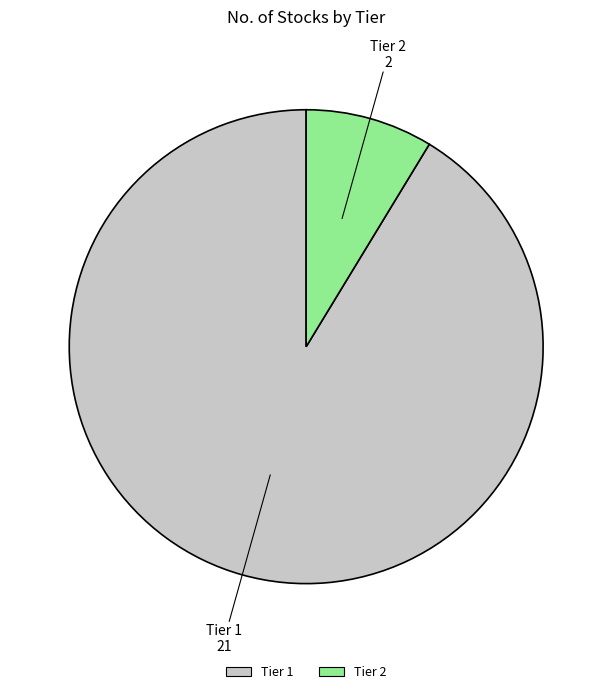

Does any single category account for the majority?

Yes